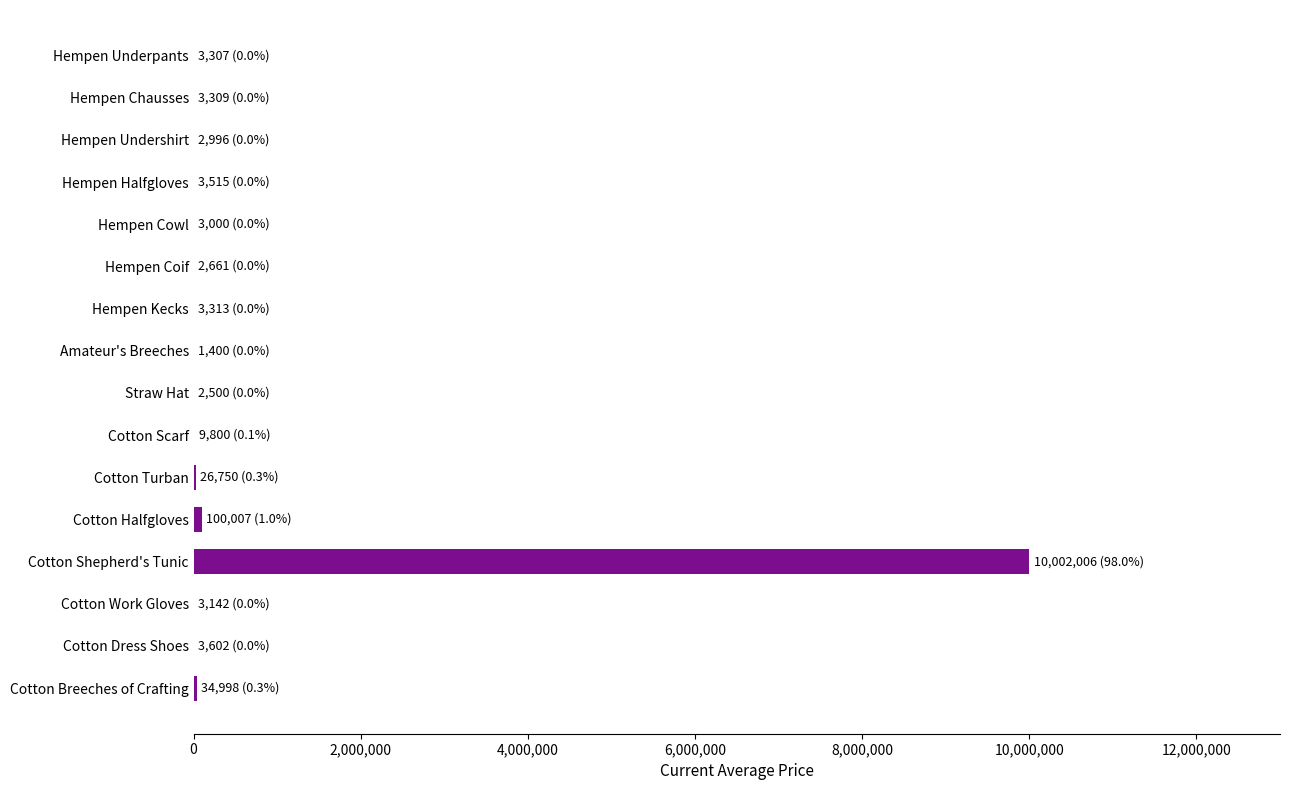

Which label corresponds to the largest value in the chart?

Cotton Shepherd's Tunic